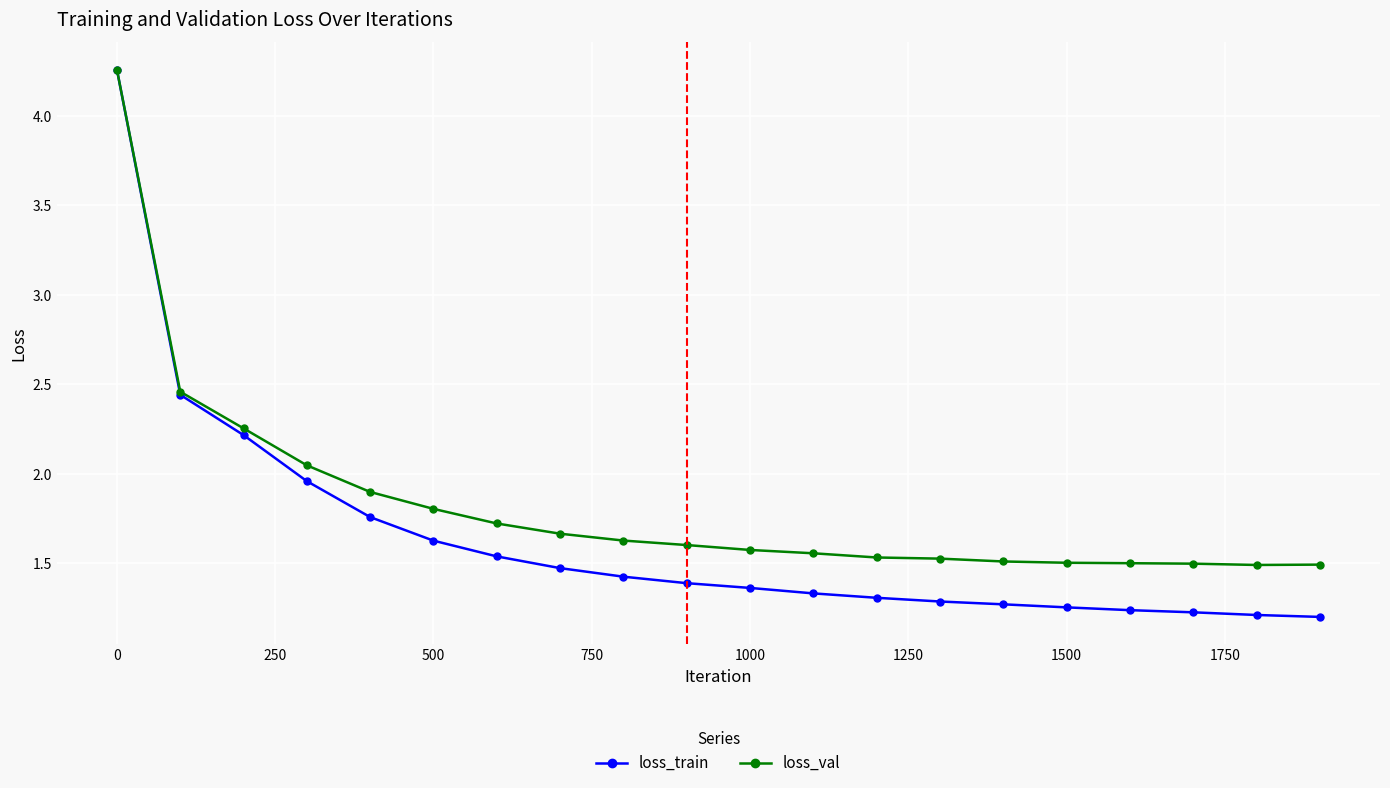

Which series has the largest total across all categories?

loss_val